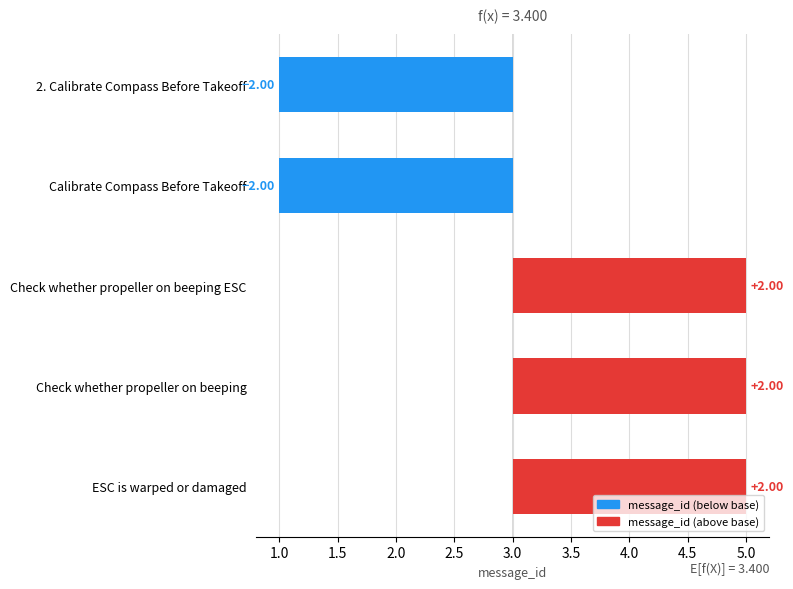

Between ESC is warped or damaged and 2. Calibrate Compass Before Takeoff, which is larger?

ESC is warped or damaged